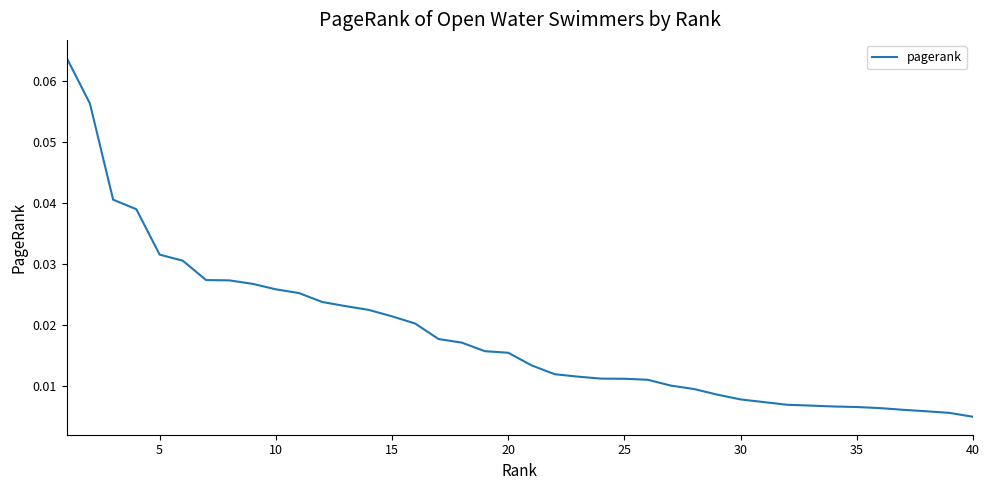

How many lines are shown in the chart?

1